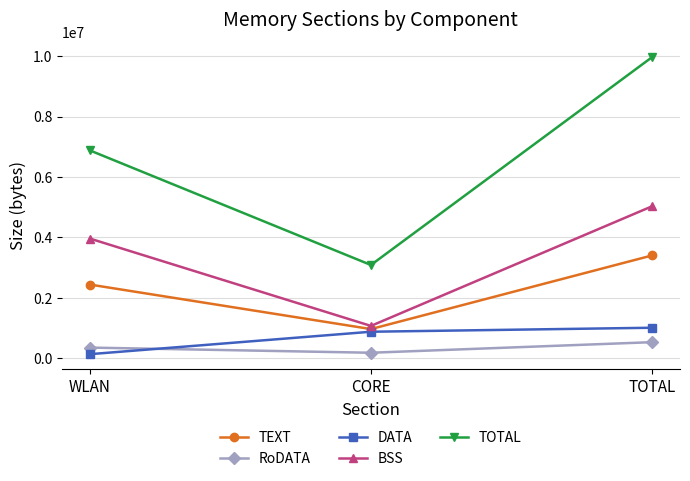

Reading left to right, transcribe all the data shown in this chart.

TEXT: 2437596	963388	3400984
RoDATA: 350204	179312	529516
DATA: 132296	875312	1007608
BSS: 3960324	1068288	5028612
TOTAL: 6880420	3086300	9966720